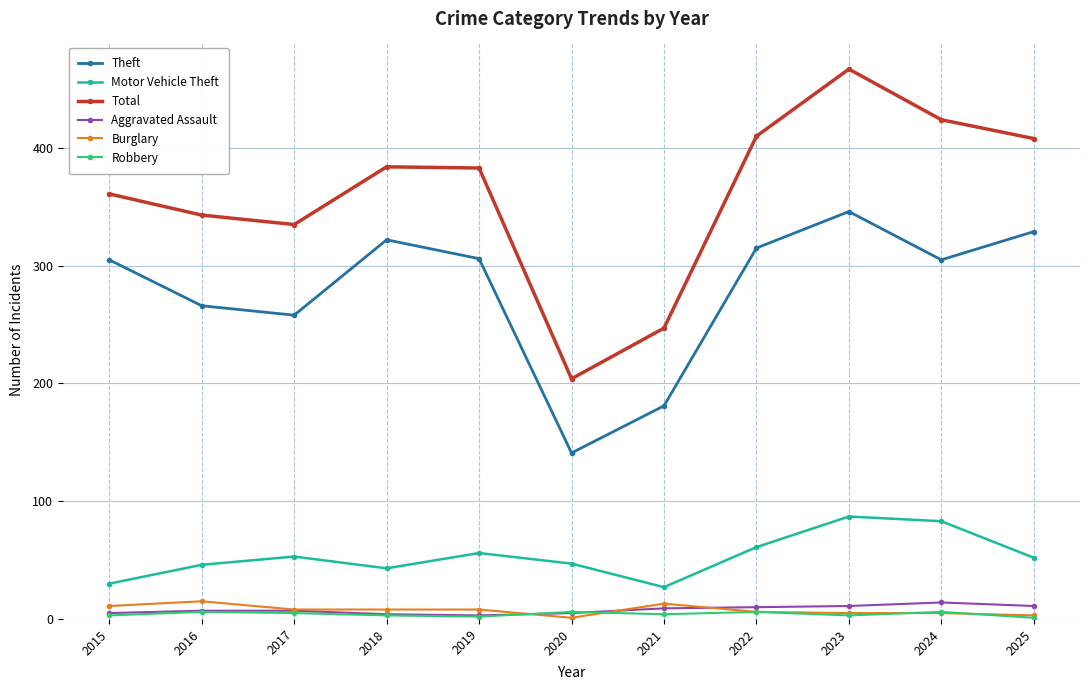

True or false: Burglary and Total cross at least once.

False